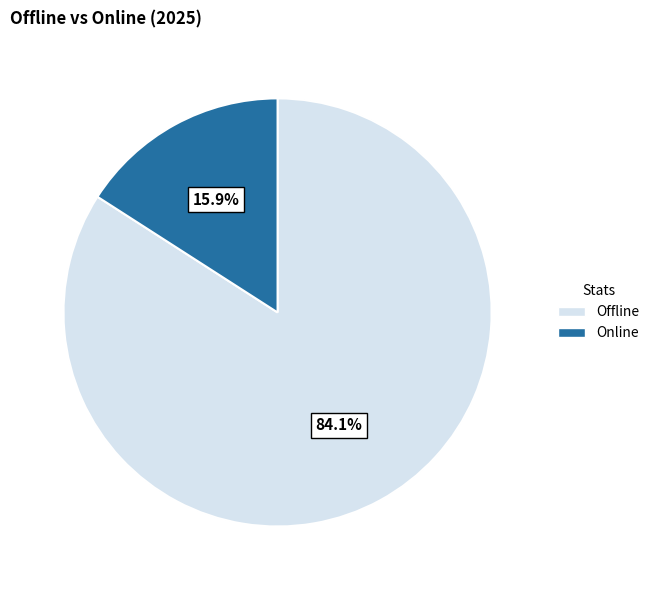

Is there any slice that represents more than half of the pie?

Yes